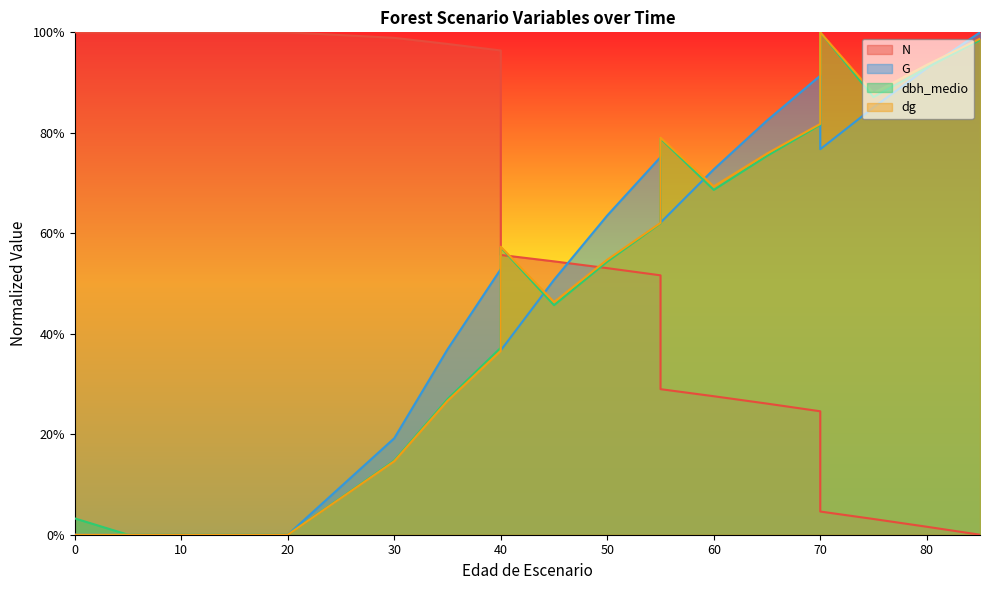

How many interior local valleys does the G series have?

3